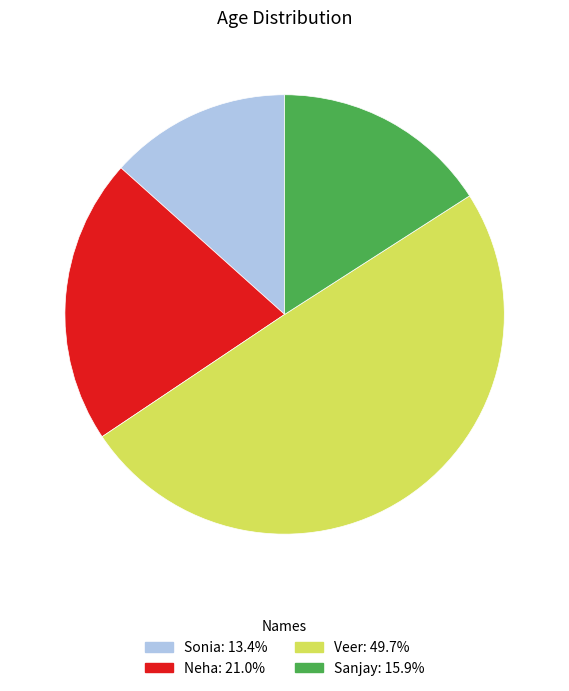

Is the sum of Sonia and Veer greater than half?

Yes